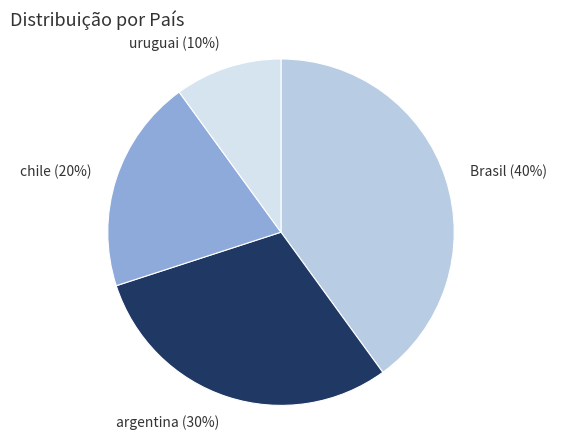

How many slices are in this pie chart?

4